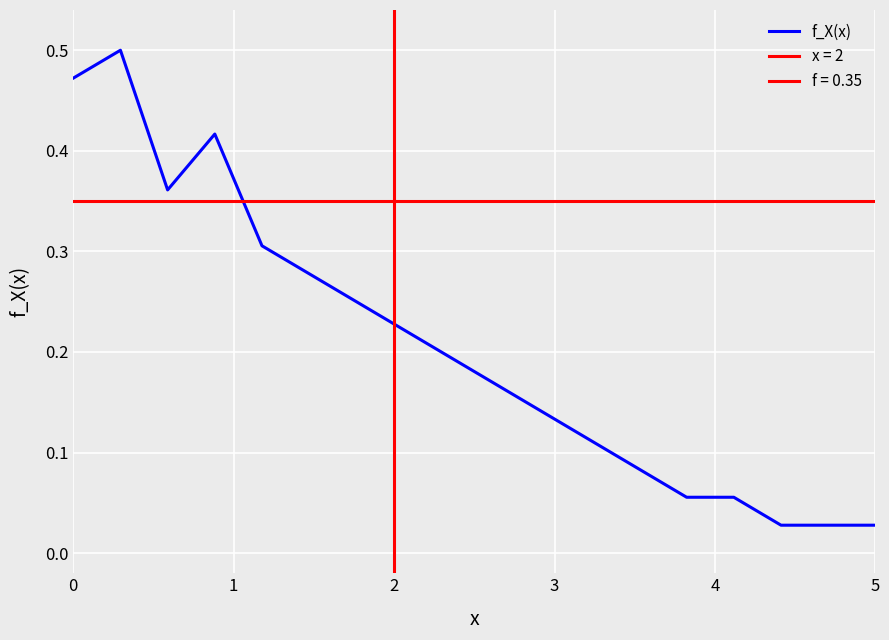

What is the greatest value displayed?

0.5